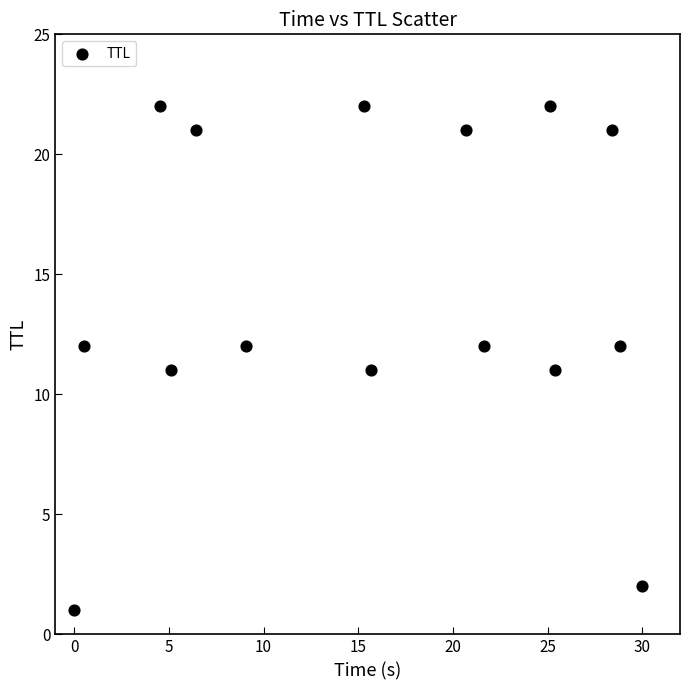

What is the range of Y values (max minus min)?

21